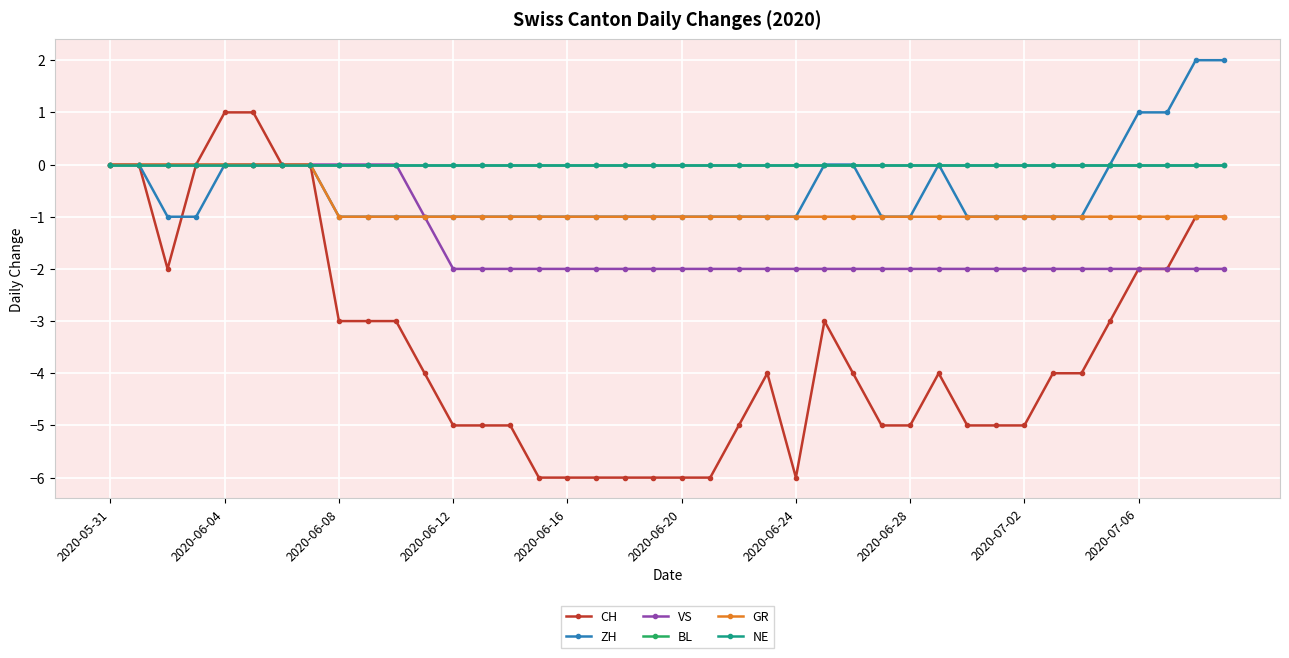

Is this an area chart (filled region under the line)?

No